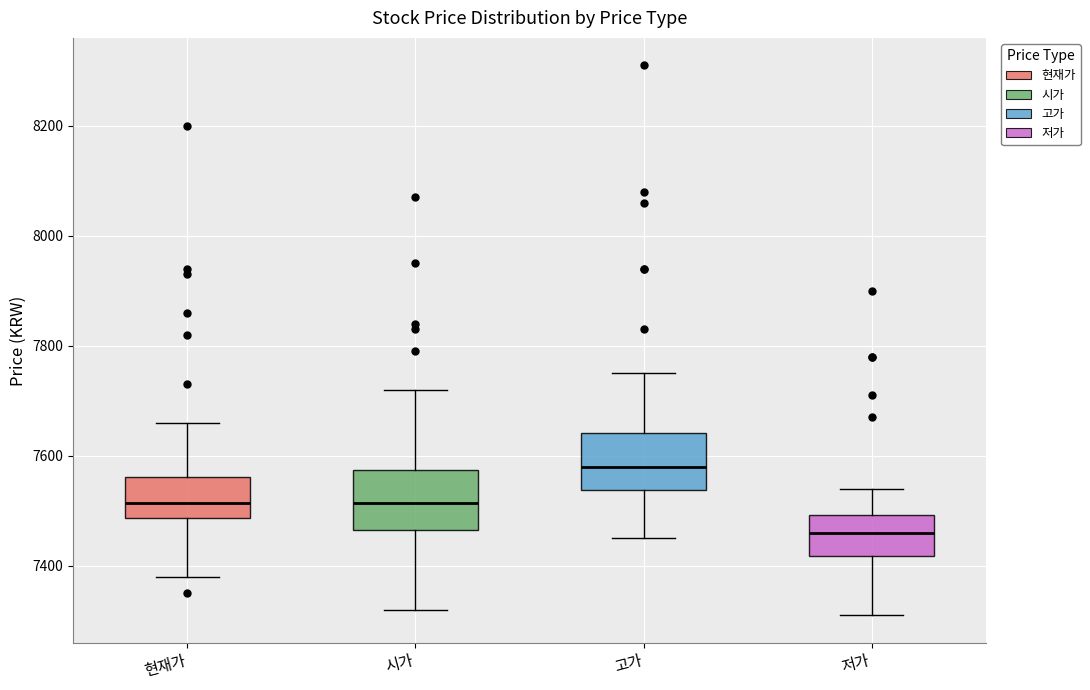

Which box's median line is the highest?

고가